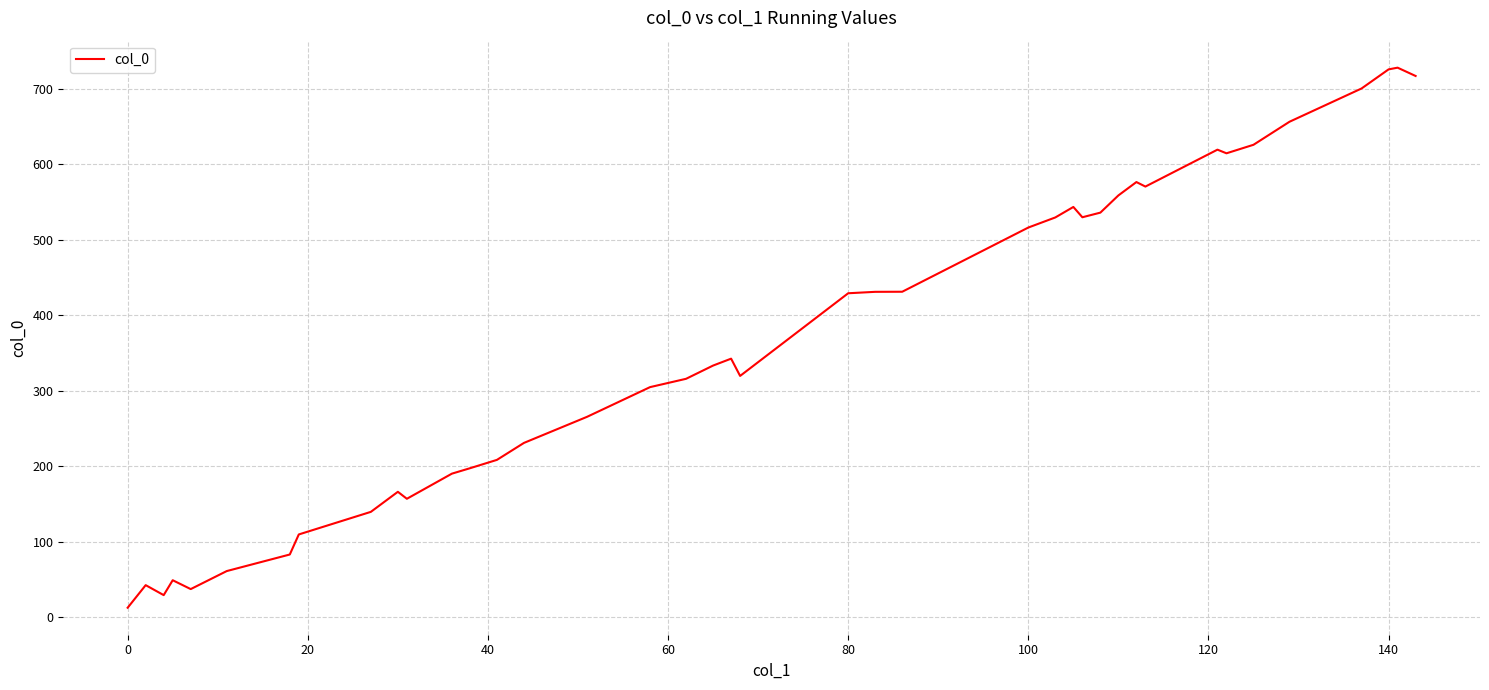

What is the maximum value shown in the chart?

727.7